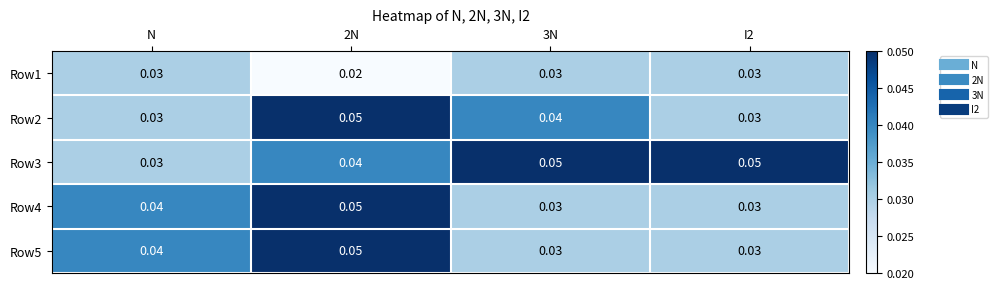

Is the value of Row3 at 3N greater than the value of Row1 at 3N?

Yes